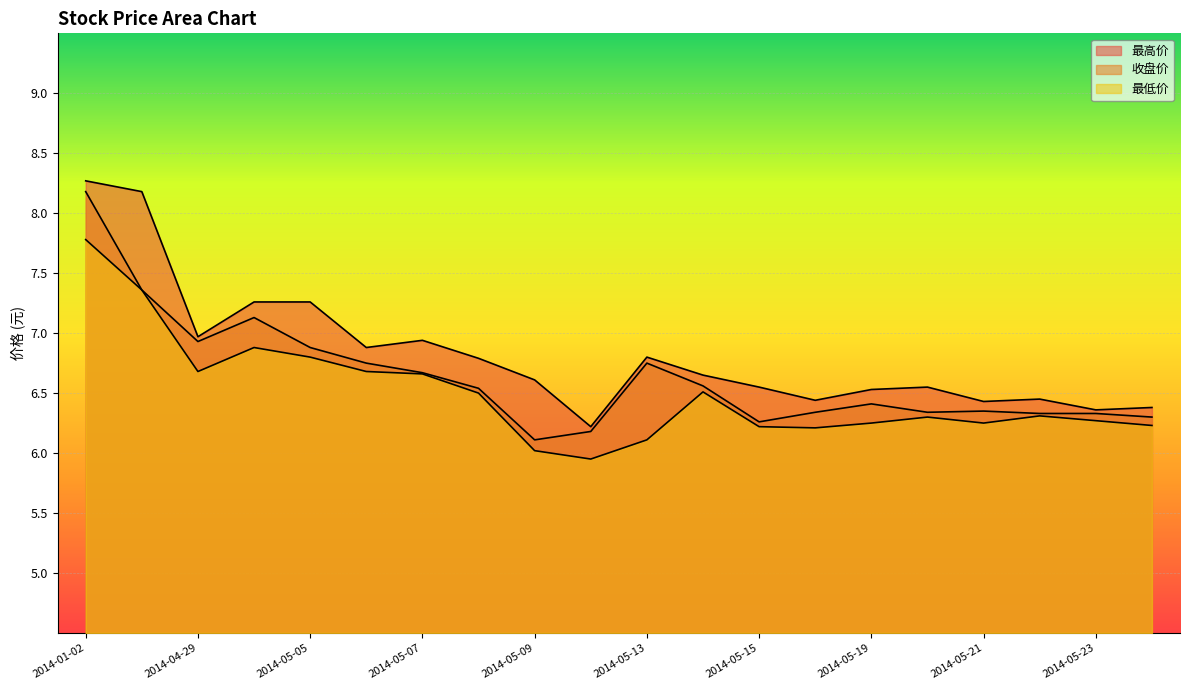

At how many categories does at least one series exceed 8?

2